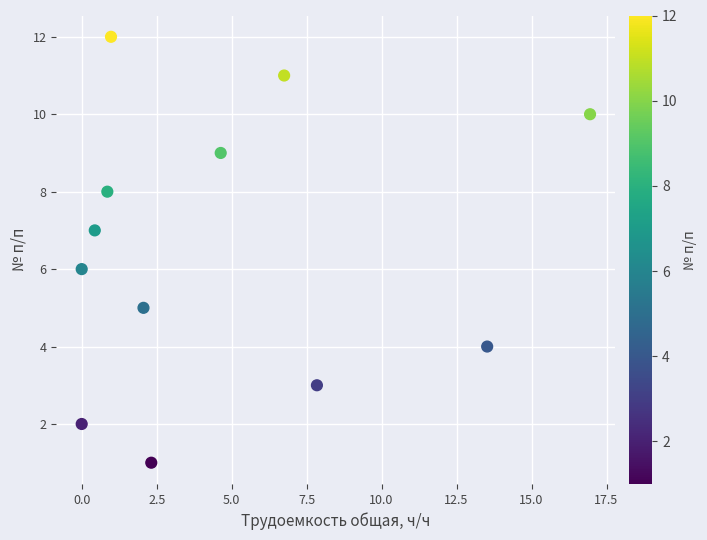

What is the range of Y values (max minus min)?

11